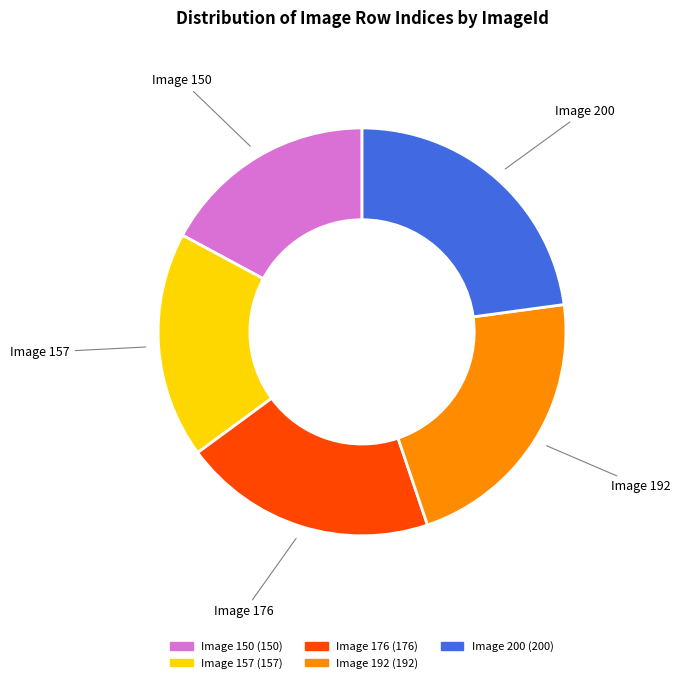

Does any single category account for the majority?

No